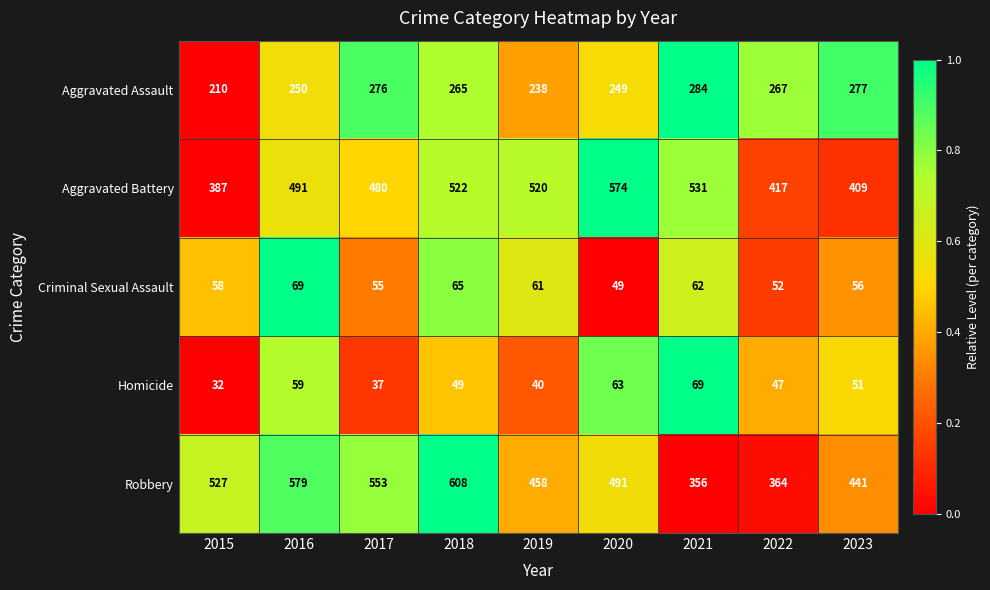

How many categories are shown in the chart?

9